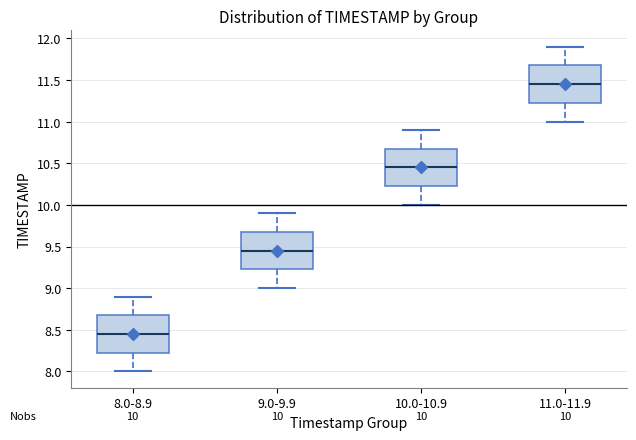

Which box's median line is the highest?

11.0-11.9